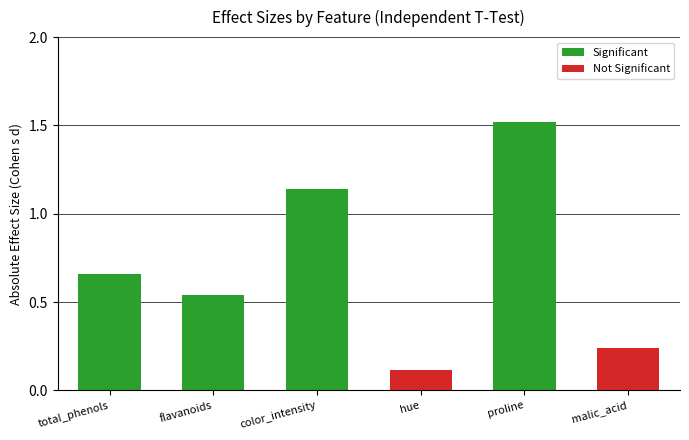

What is the value of the 4th bar from the left?

0.1